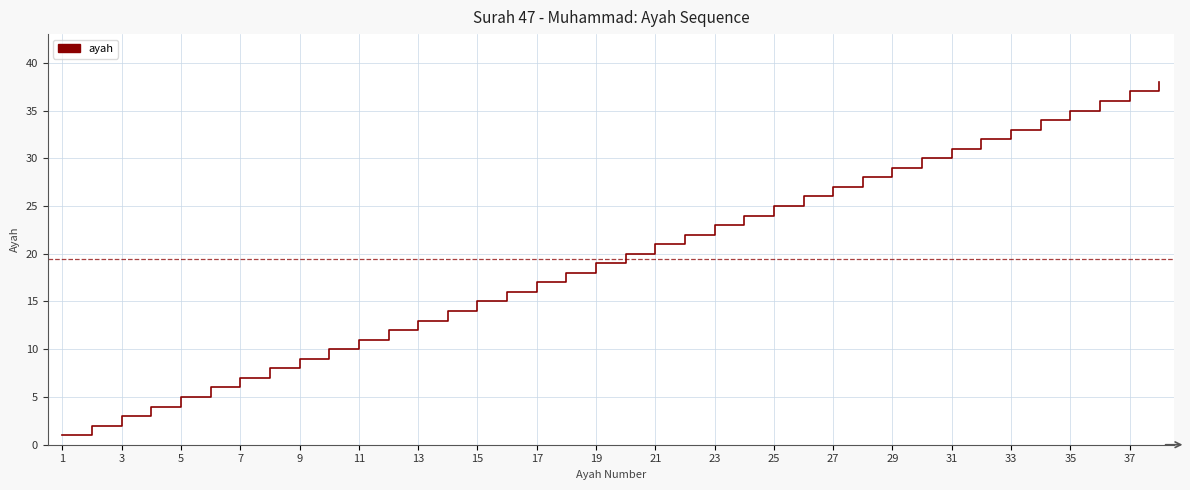

What is the maximum value shown in the chart?

38